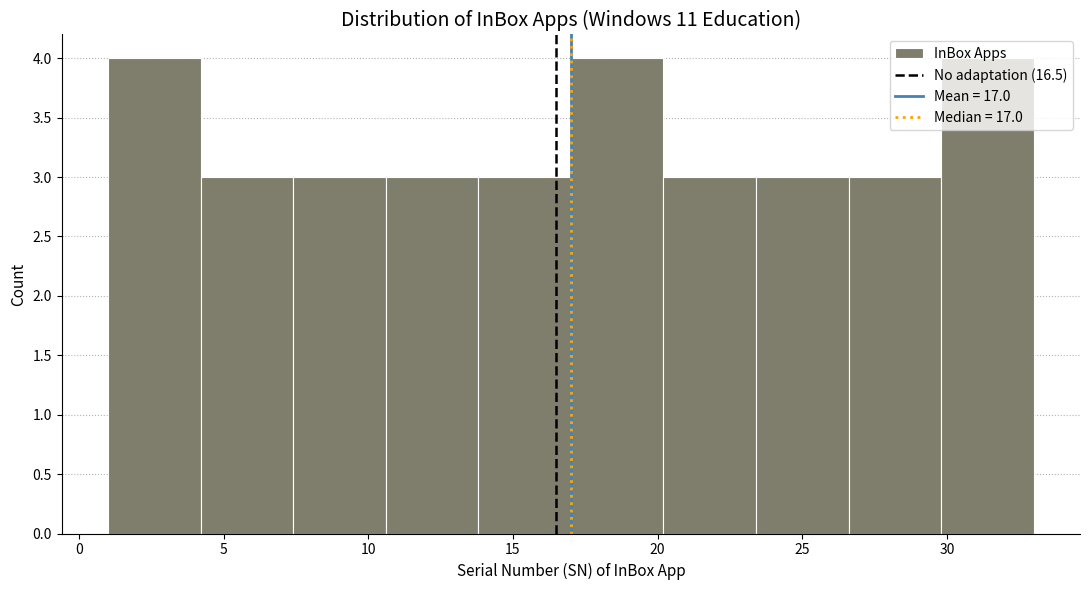

Reading left to right, transcribe this chart: for each bar, give the range it covers on the x-axis and its height. Neither the bar edges nor the heights are printed on the chart, so give them approximately, as read against the axes.

1.0 to 4.2: 4
4.2 to 7.4: 3
7.4 to 10.6: 3
10.6 to 13.8: 3
13.8 to 17.0: 3
17.0 to 20.2: 4
20.2 to 23.4: 3
23.4 to 26.6: 3
26.6 to 29.8: 3
29.8 to 33.0: 4